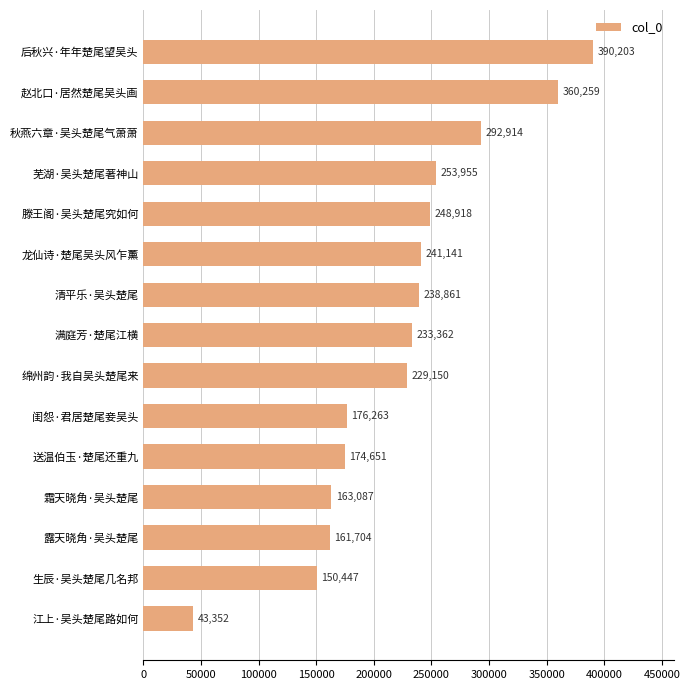

The value at 芜湖·吴头楚尾著神山 is 253955. True or false?

True